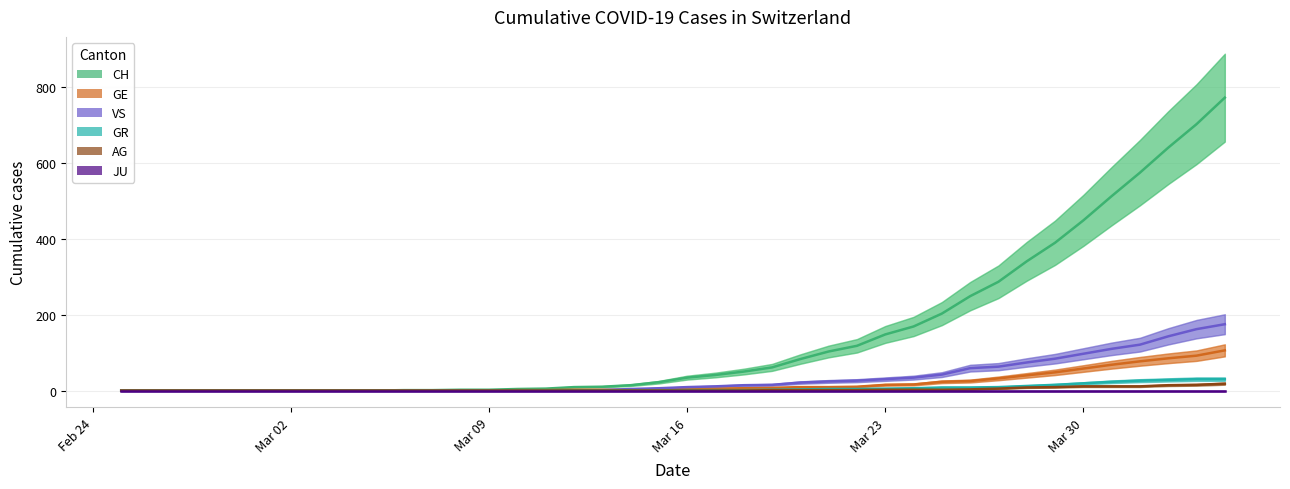

Rank the categories by AG value from lowest to highest.

2020-02-25, 2020-02-26, 2020-02-27, 2020-02-28, 2020-02-29, 2020-03-01, 2020-03-02, 2020-03-03, 2020-03-04, 2020-03-05, 2020-03-06, 2020-03-07, 2020-03-08, 2020-03-09, 2020-03-10, 2020-03-11, 2020-03-12, 2020-03-13, 2020-03-14, 2020-03-15, 2020-03-16, 2020-03-17, 2020-03-18, 2020-03-19, 2020-03-20, 2020-03-21, 2020-03-22, 2020-03-23, 2020-03-24, 2020-03-25, 2020-03-26, 2020-03-27, 2020-03-28, 2020-03-29, 2020-03-30, 2020-03-31, 2020-04-01, 2020-04-02, 2020-04-03, 2020-04-04